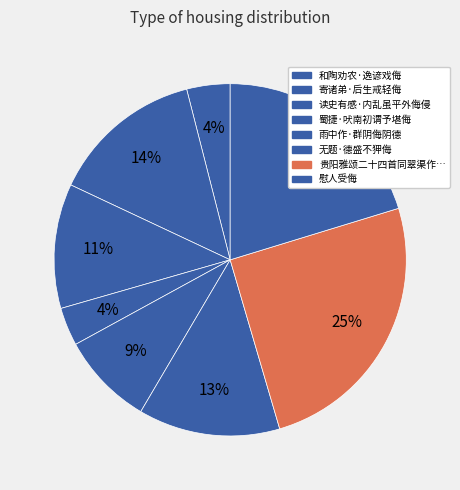

How many slices are in this pie chart?

8